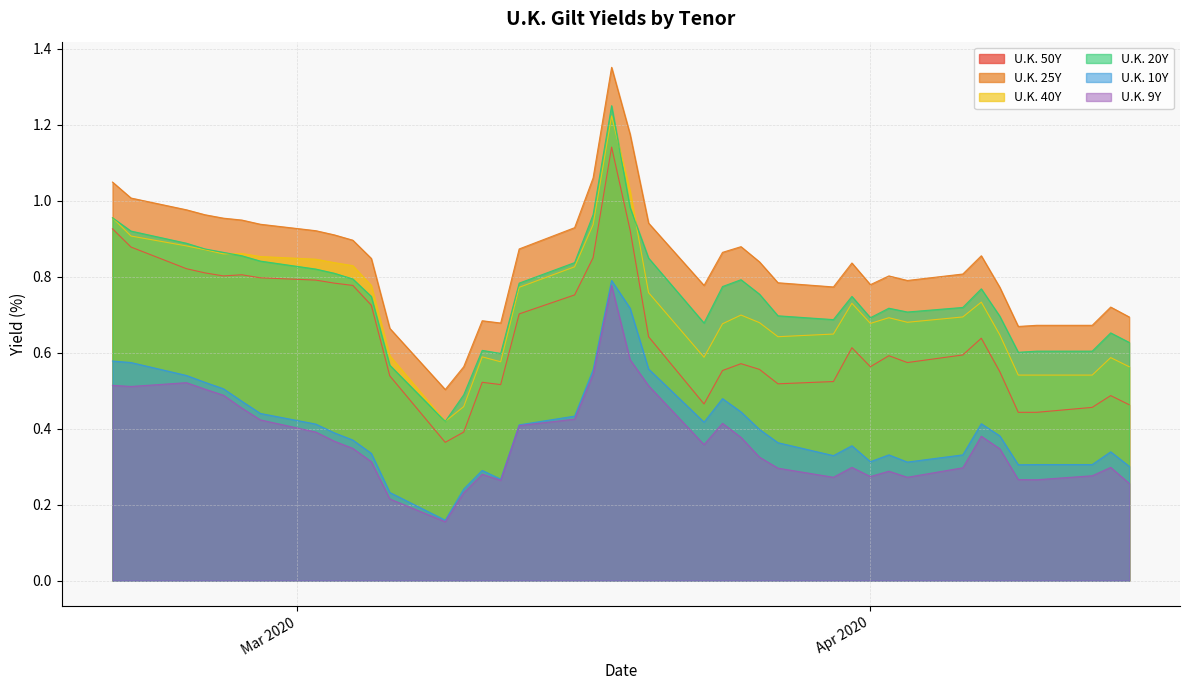

How many interior local peaks does the U.K. 10Y series have?

7